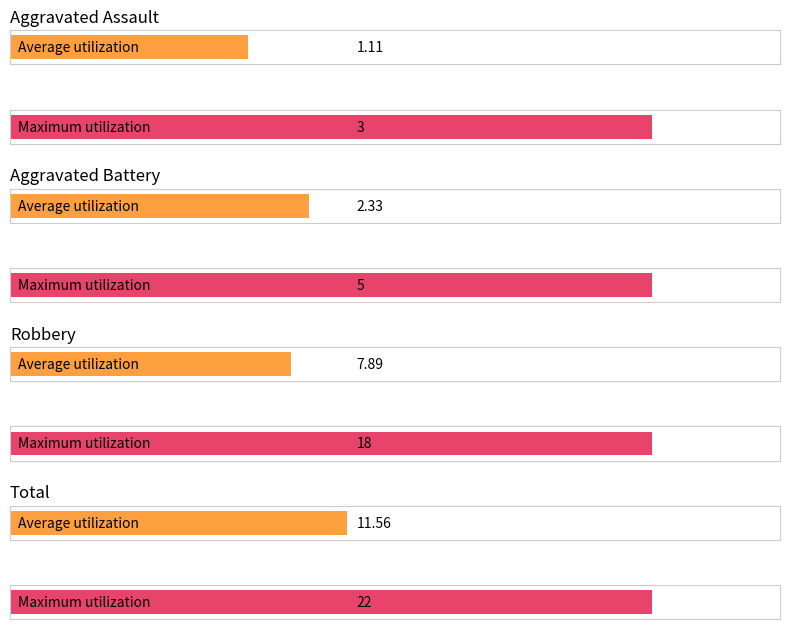

Does the chart contain any negative values?

No